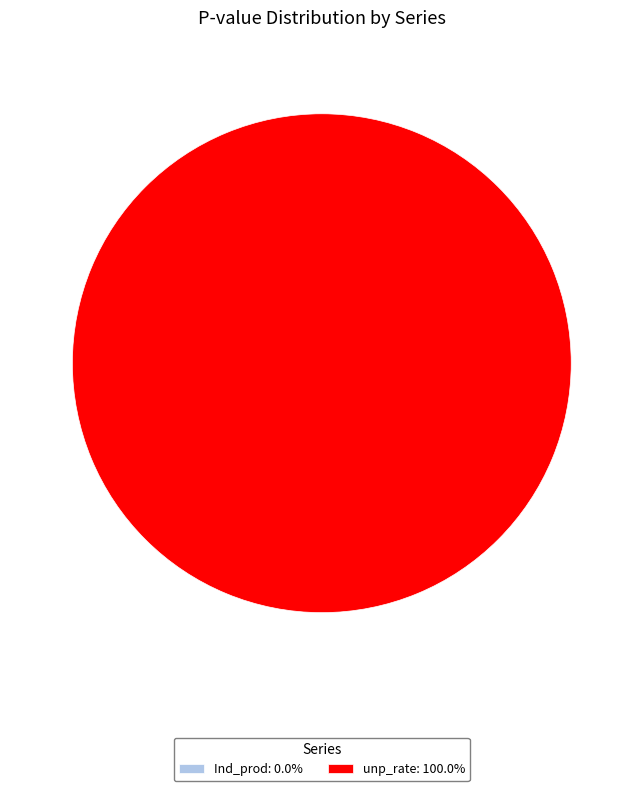

Is there any slice that represents more than half of the pie?

Yes